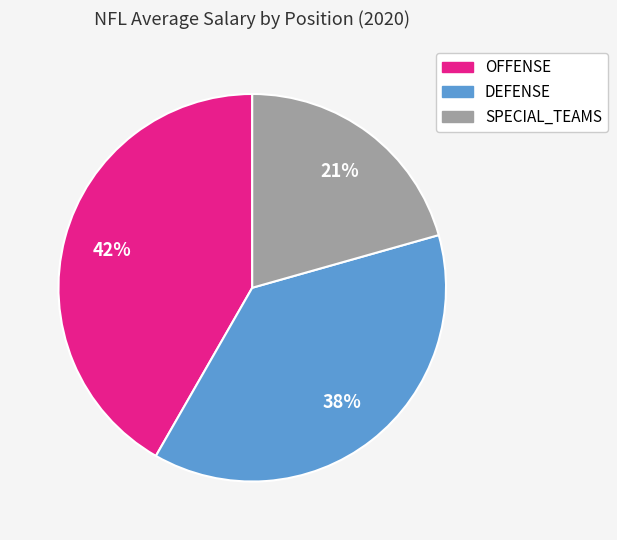

Is there a majority slice in this chart?

No